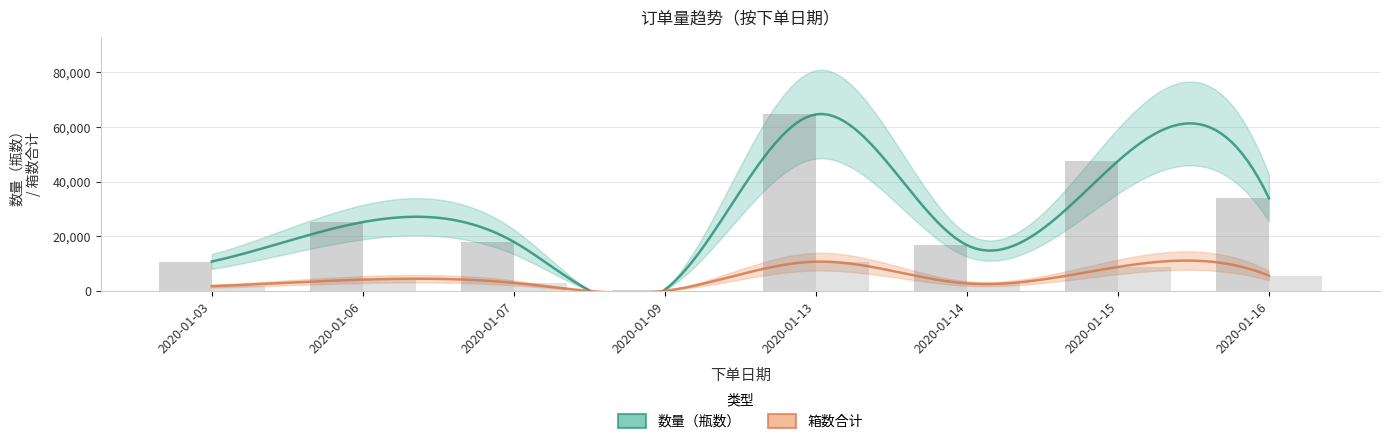

At 2020-01-09, list the series in order from largest to smallest.

数量（瓶数）, 箱数合计